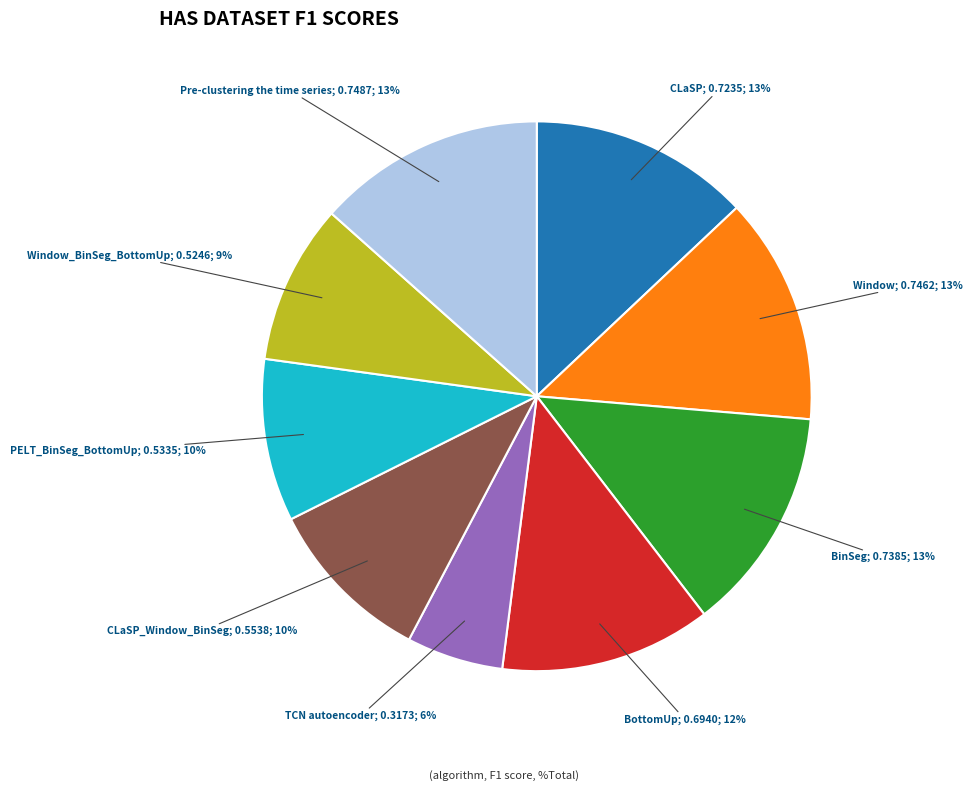

To the nearest percent, what is the average slice percentage?

11%